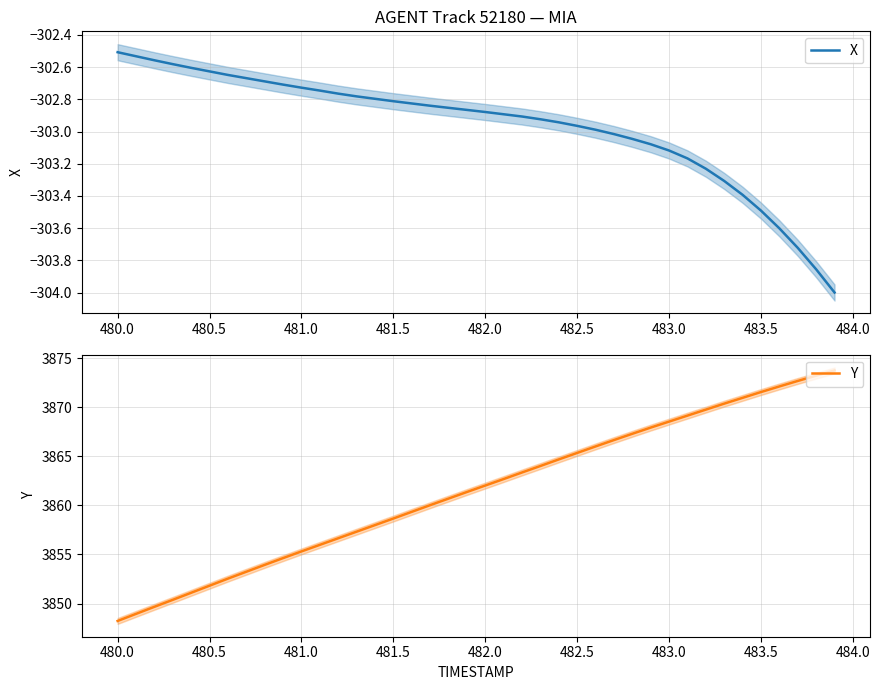

The X series shows -303.5 at 483.5. True or false?

True